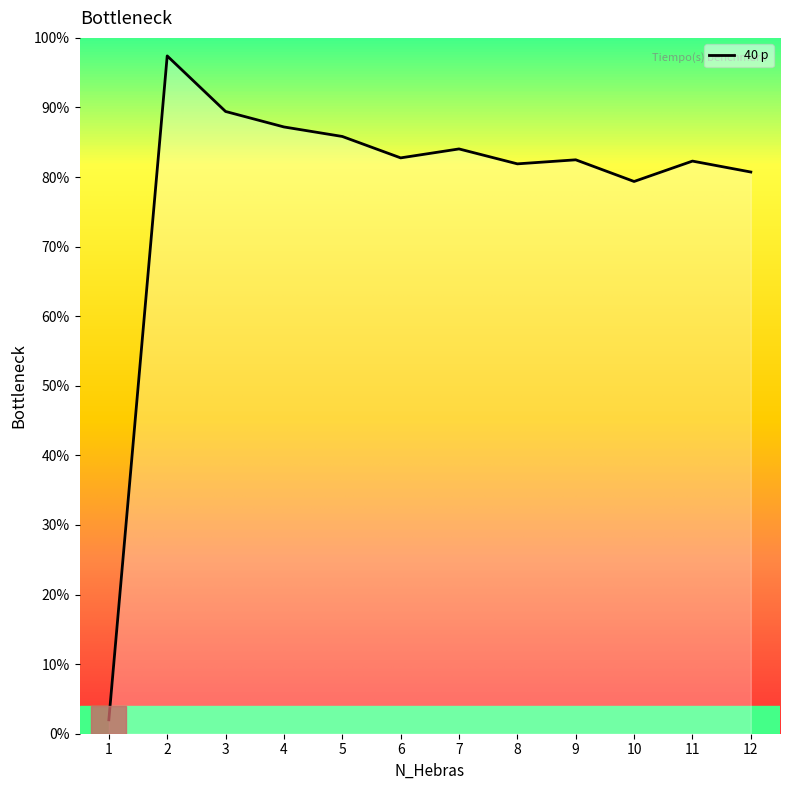

What is the smallest value displayed?

2.0